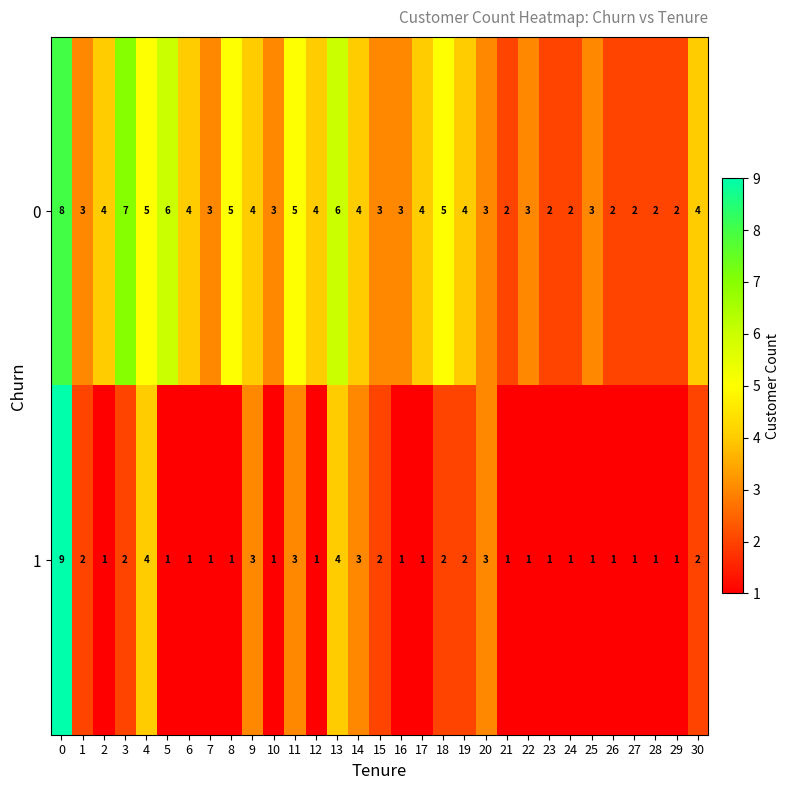

What is the maximum value shown in the chart?

9